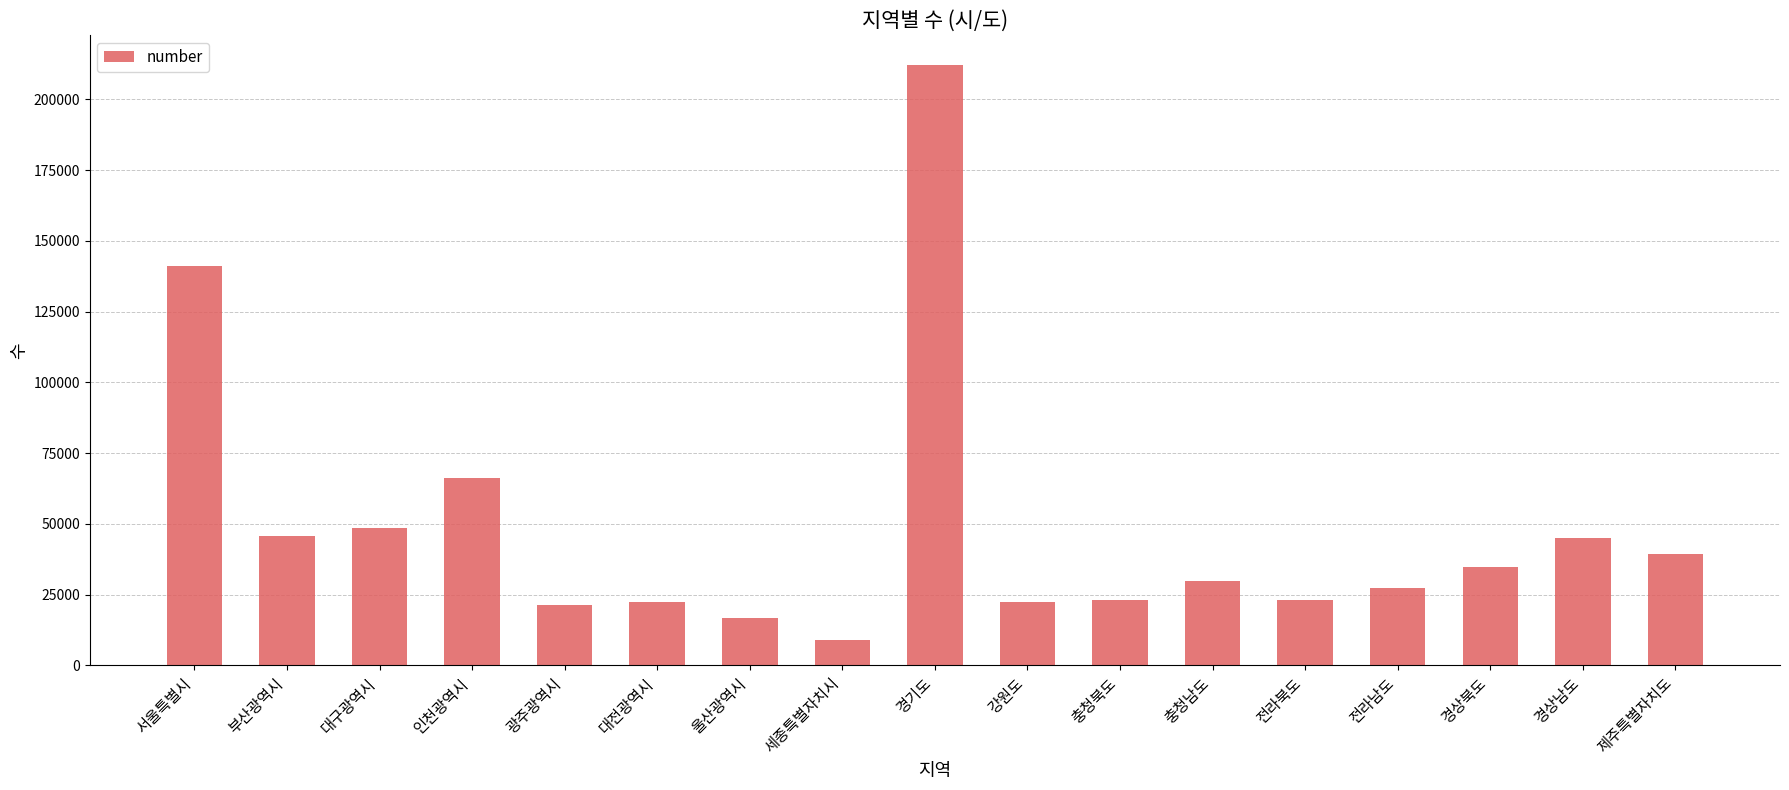

Count the number of categories in the chart.

17